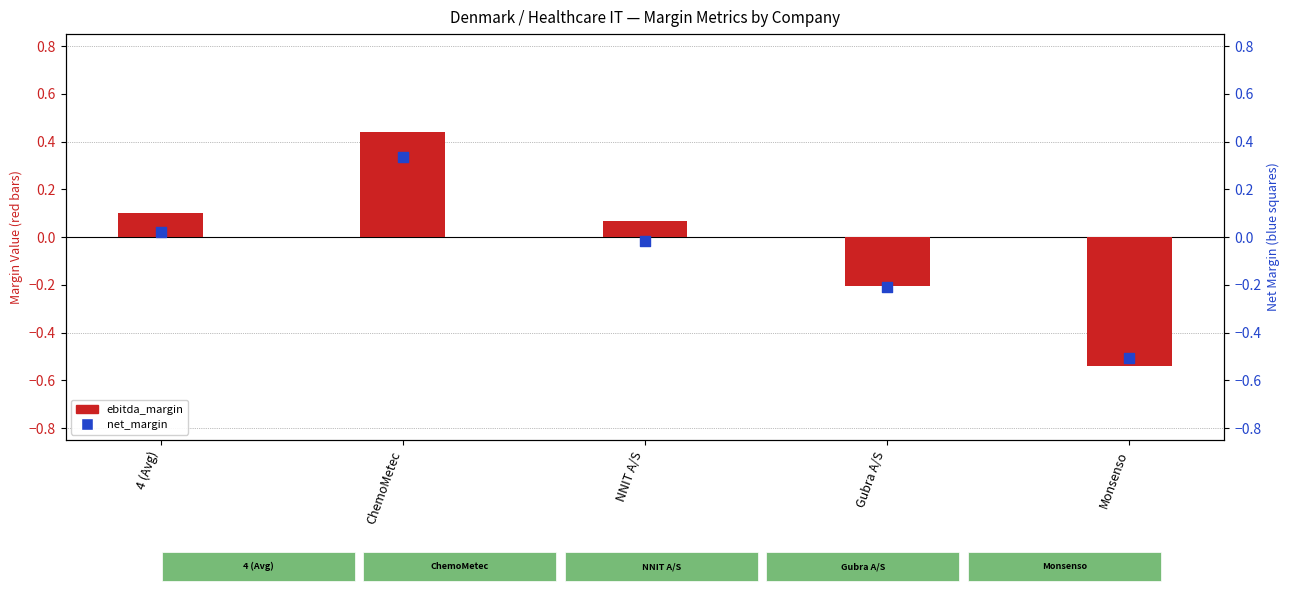

At which category is the sum across all series the highest?

ChemoMetec